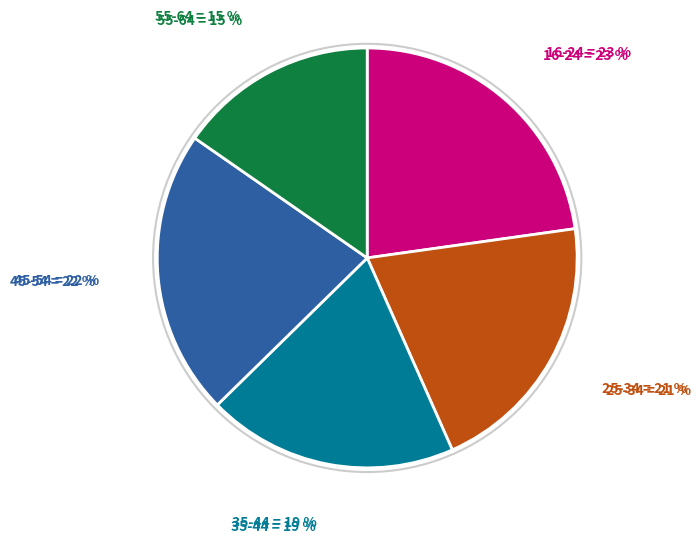

What is the smallest slice in the pie chart?

55-64